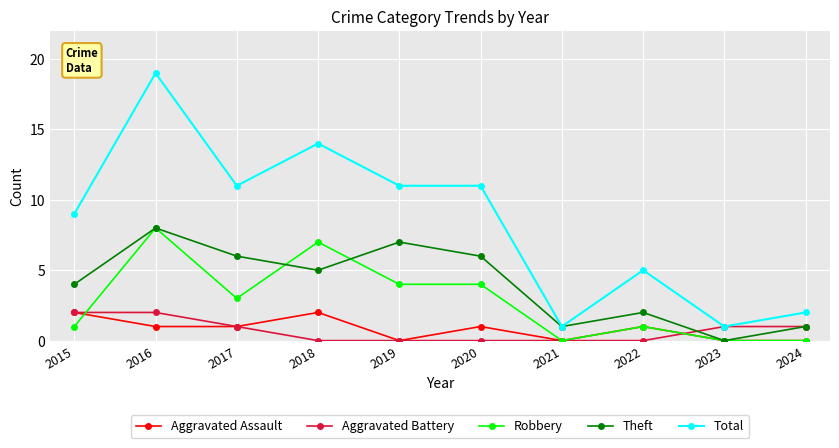

Is this an area chart (filled region under the line)?

No